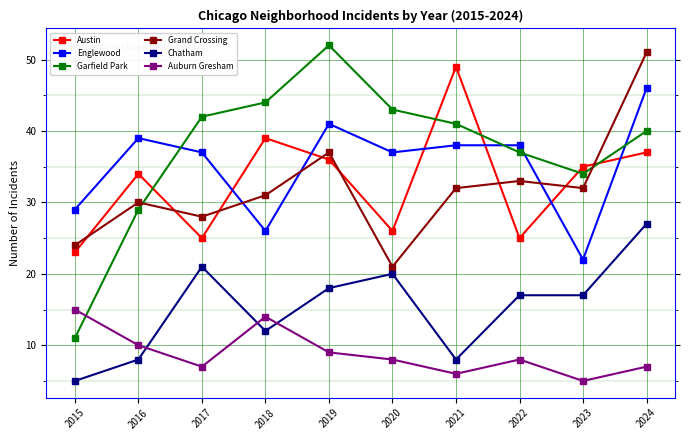

Reading left to right, list all the values displayed in this chart.

Austin: 2015=23	2016=34	2017=25	2018=39	2019=36	2020=26	2021=49	2022=25	2023=35	2024=37
Englewood: 2015=29	2016=39	2017=37	2018=26	2019=41	2020=37	2021=38	2022=38	2023=22	2024=46
Garfield Park: 2015=11	2016=29	2017=42	2018=44	2019=52	2020=43	2021=41	2022=37	2023=34	2024=40
Grand Crossing: 2015=24	2016=30	2017=28	2018=31	2019=37	2020=21	2021=32	2022=33	2023=32	2024=51
Chatham: 2015=5	2016=8	2017=21	2018=12	2019=18	2020=20	2021=8	2022=17	2023=17	2024=27
Auburn Gresham: 2015=15	2016=10	2017=7	2018=14	2019=9	2020=8	2021=6	2022=8	2023=5	2024=7